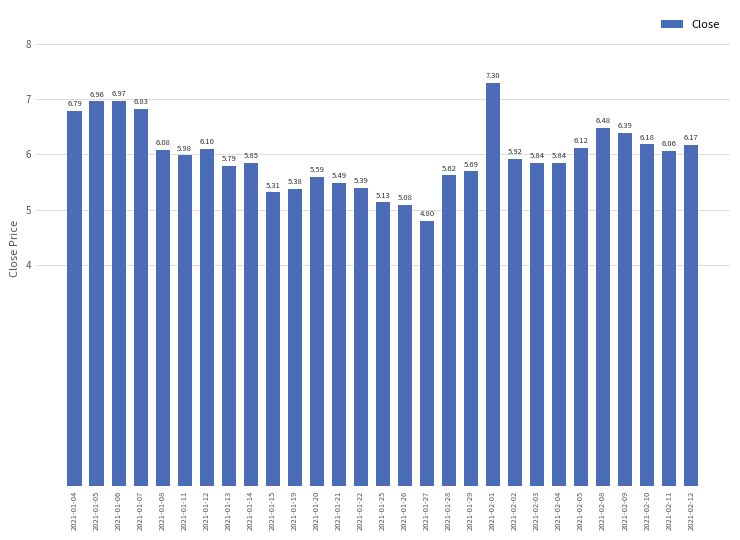

The value at 2021-01-21 is 3.5. True or false?

False